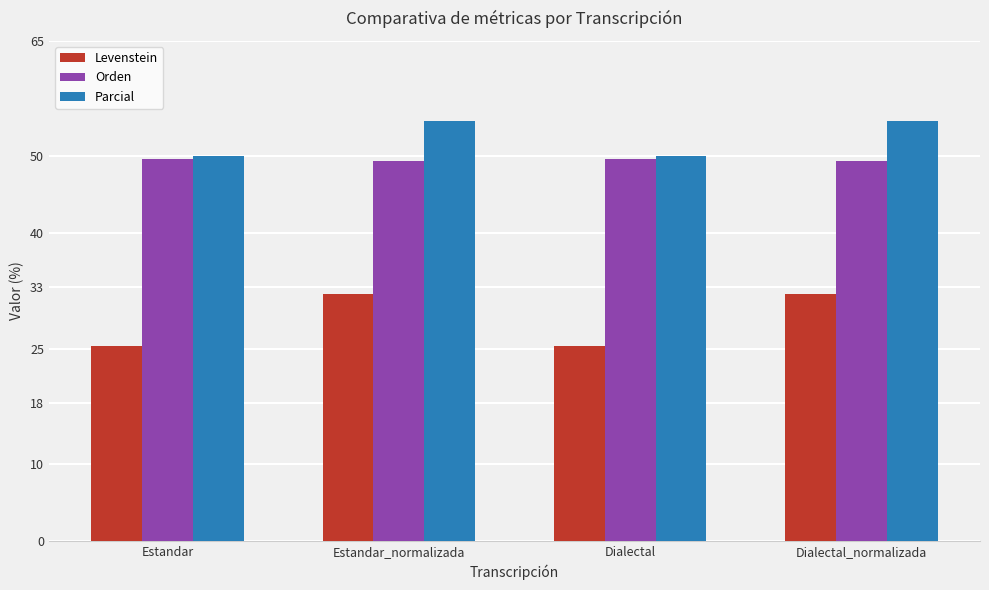

How many bars are there in each group?

3